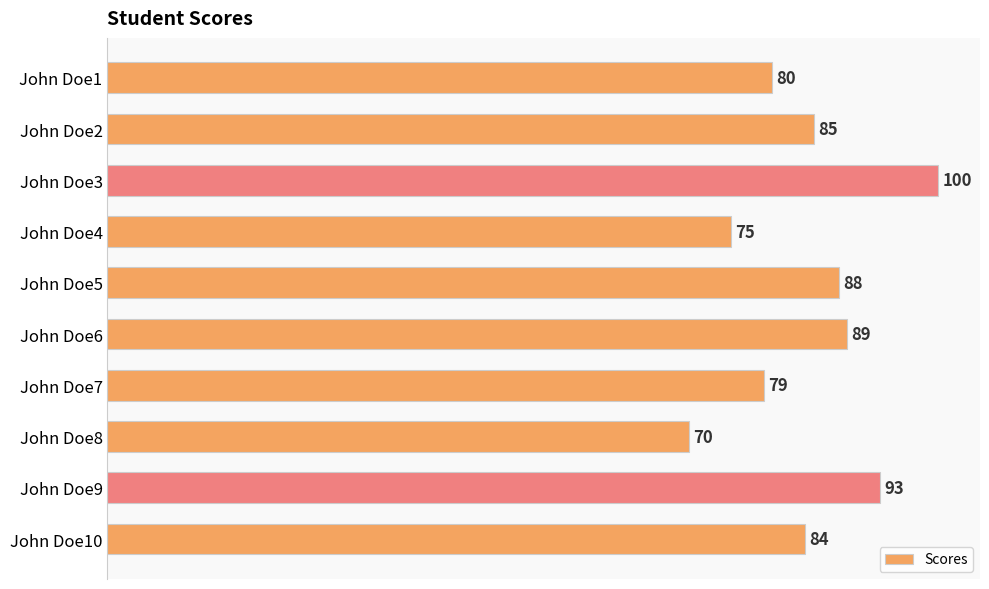

At which label is the value closest to 85?

John Doe2